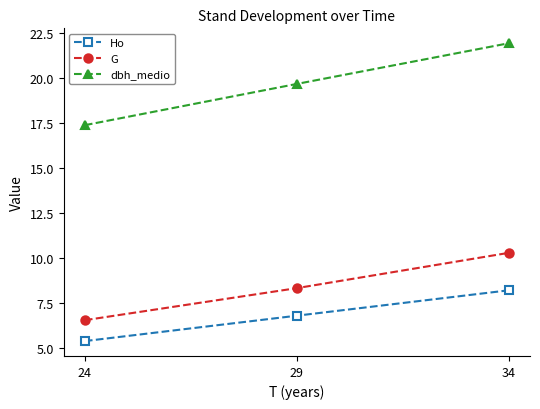

Where is Ho nearest to the value 6?

24